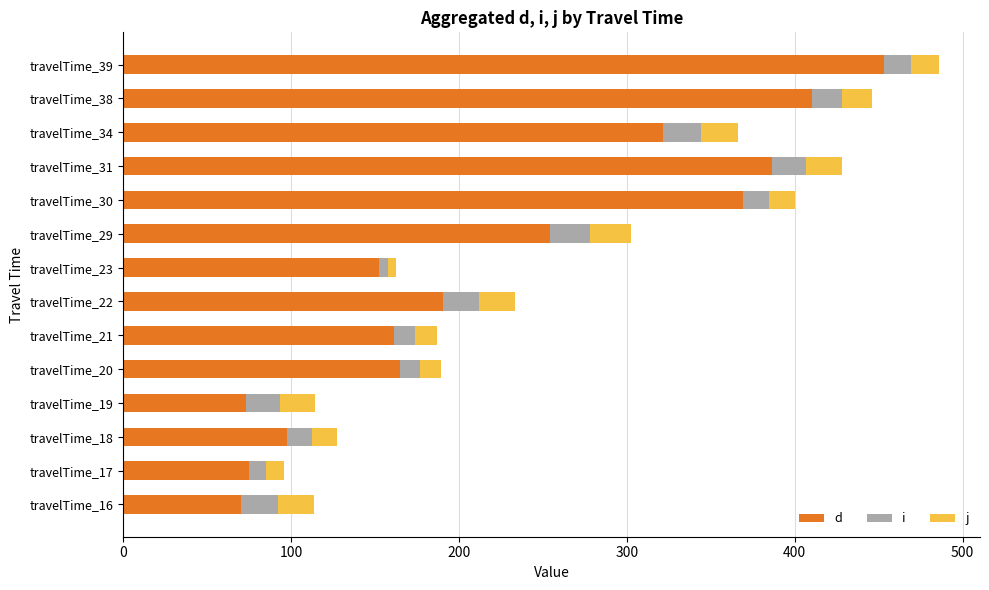

At which category is the sum across all series the highest?

travelTime_39